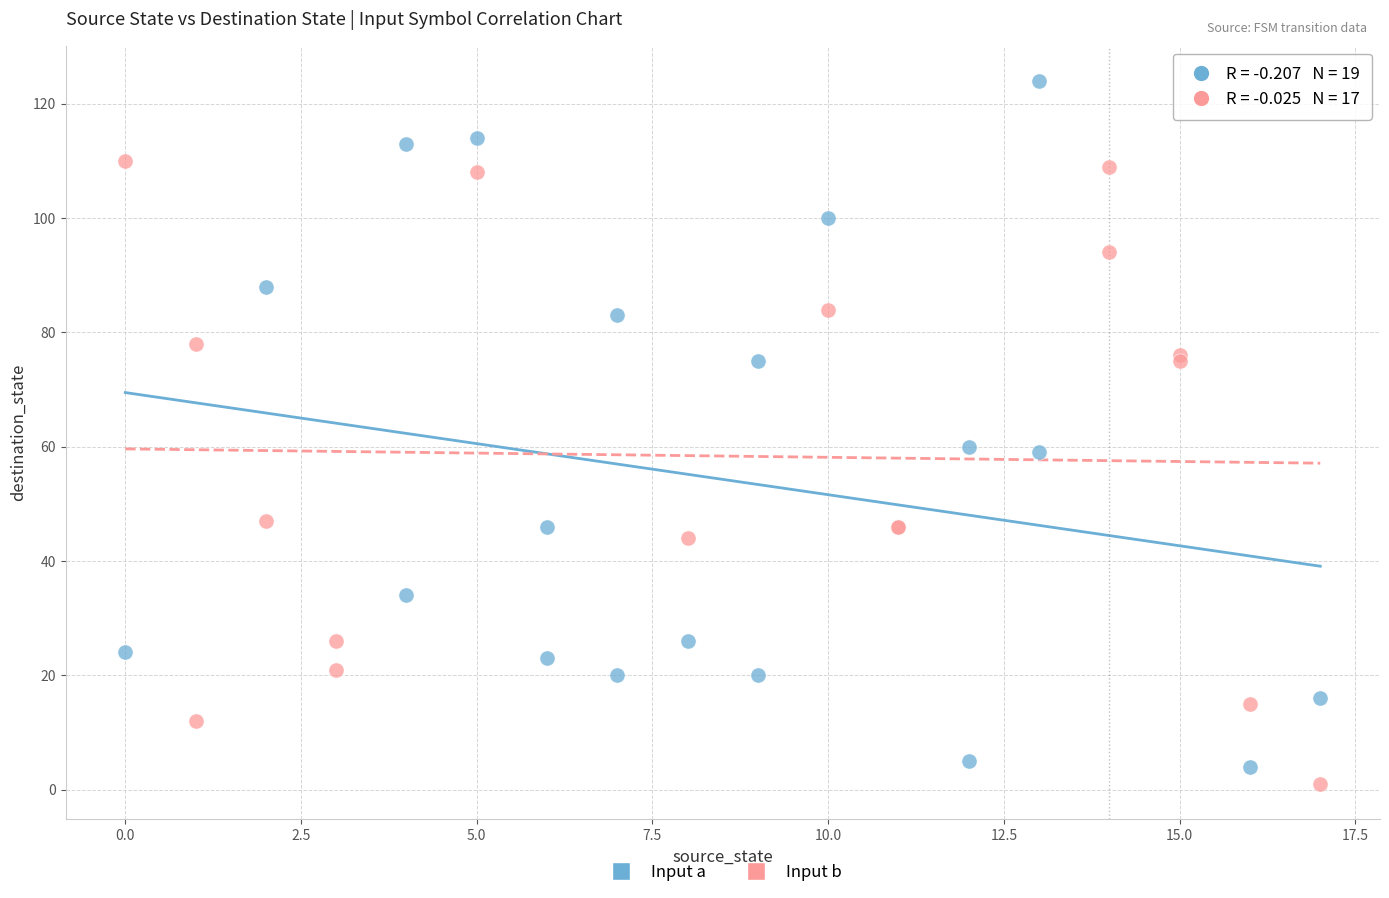

Which series has the widest spread of Y values?

Input a